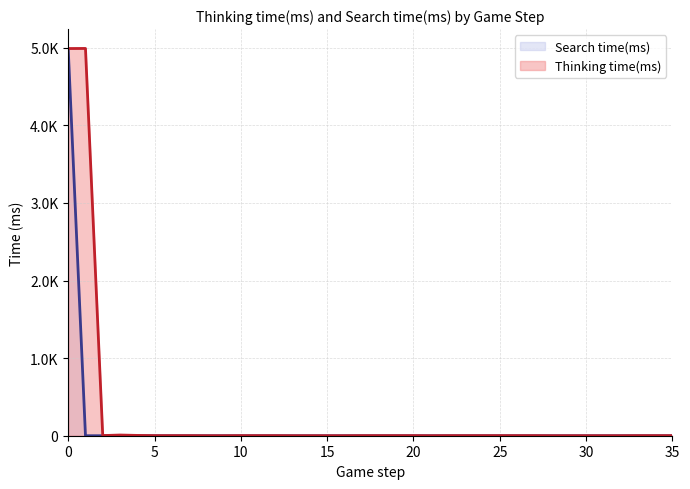

What is the difference between the second highest and minimum values in the Thinking time(ms) series?

4989